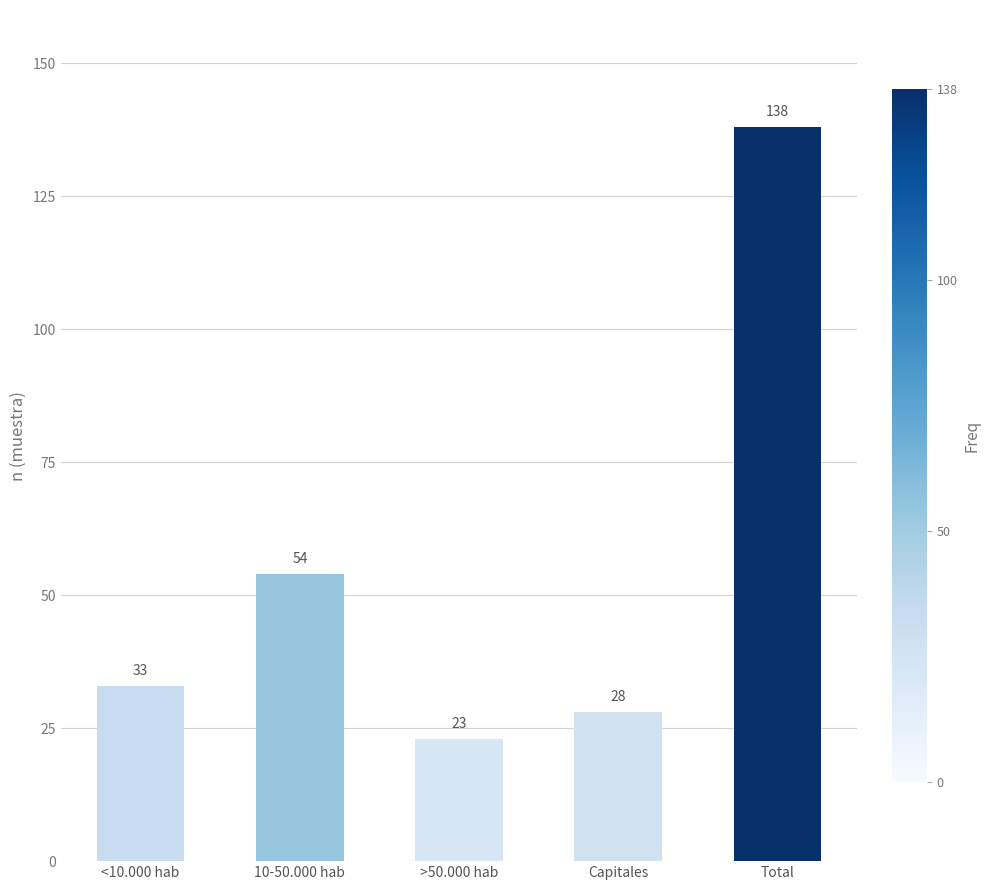

The value at 10-50.000 hab is 54. True or false?

True